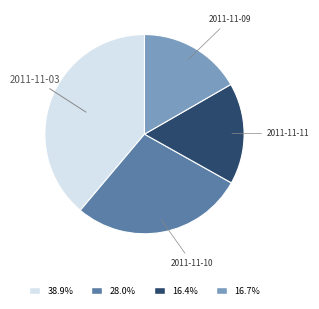

Is the sum of 38.9% and 16.7% greater than half?

Yes